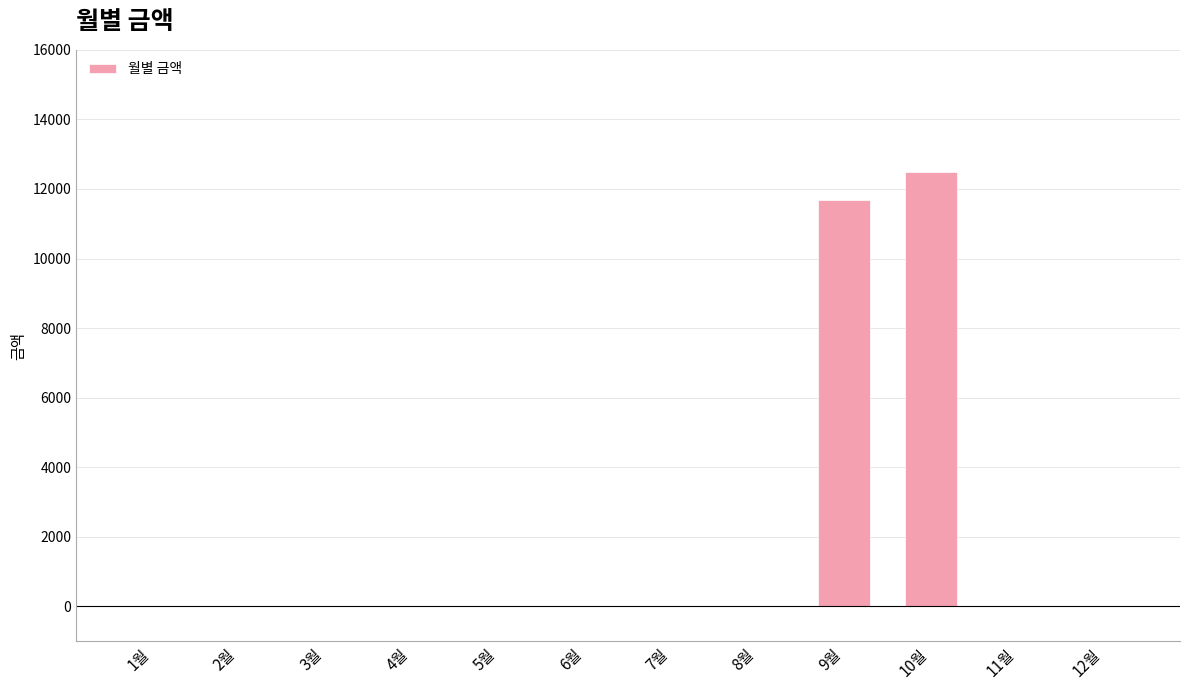

Which category has the highest value across all series?

10월